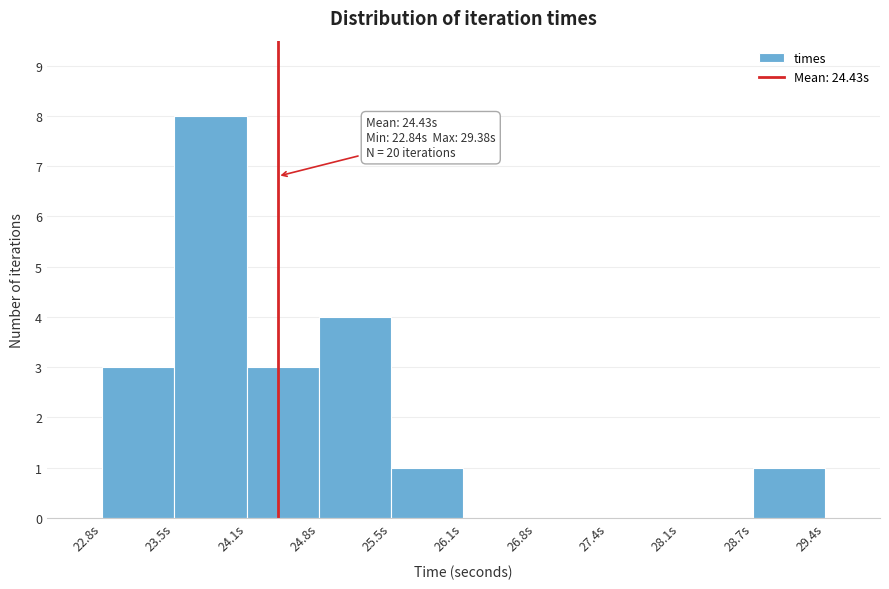

Over which range of the x-axis is the bar tallest?

23.5 to 24.1